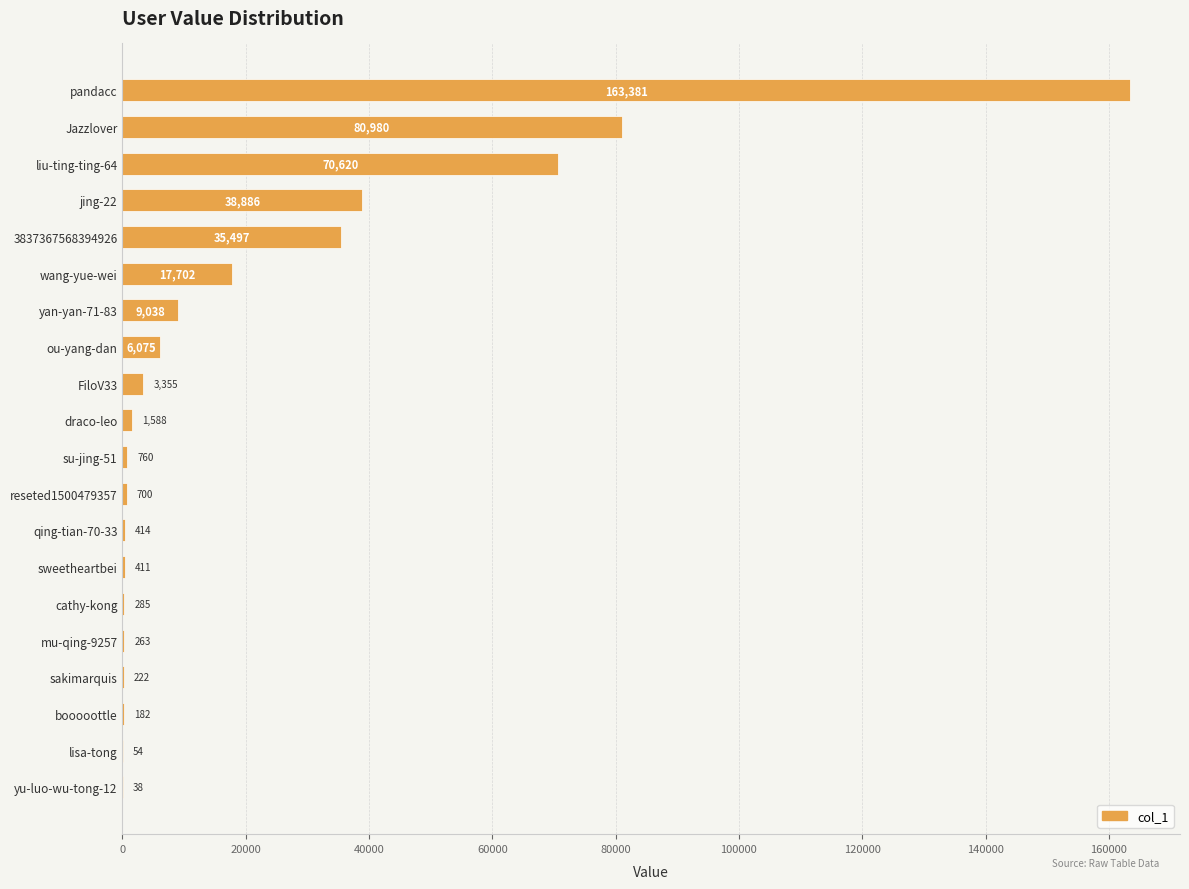

Is it true that the value at jing-22 is 38886?

True